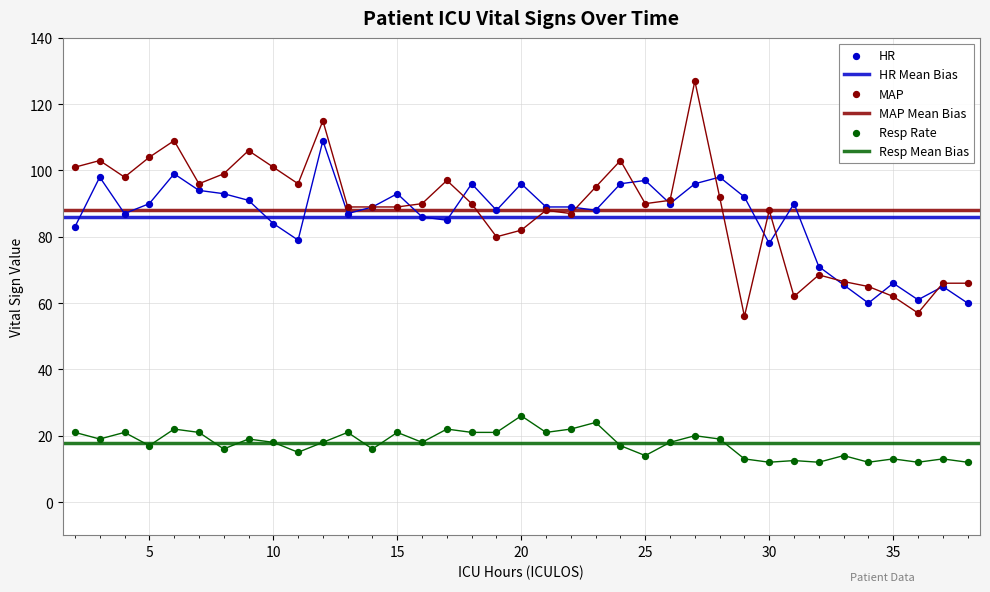

Which series has the largest total across all categories?

MAP